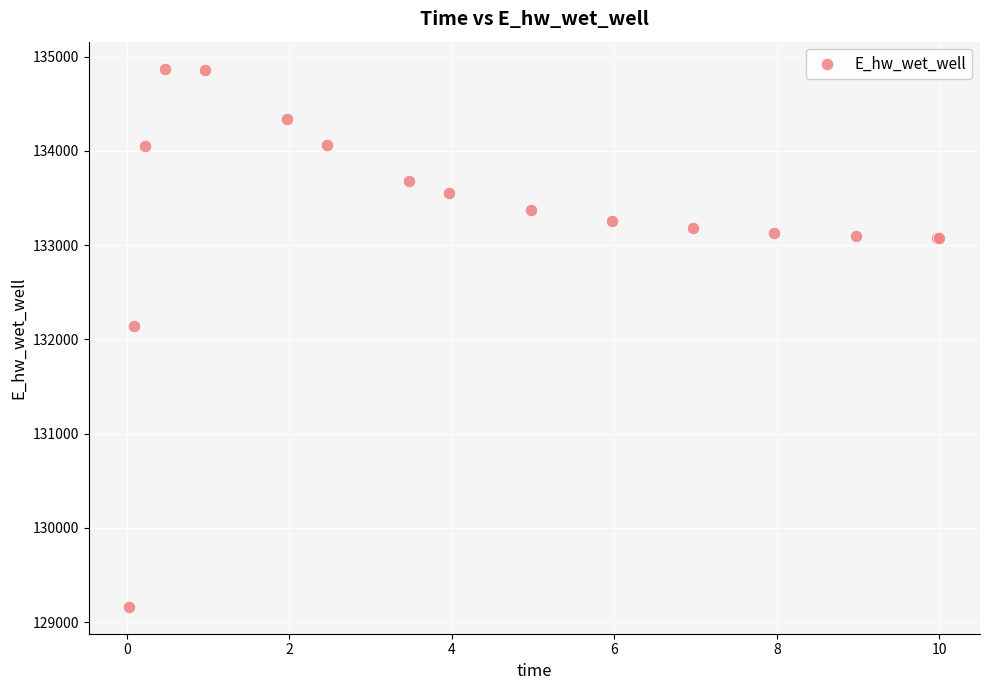

What Y value in the scatter plot is closest to 132016?

132141.5